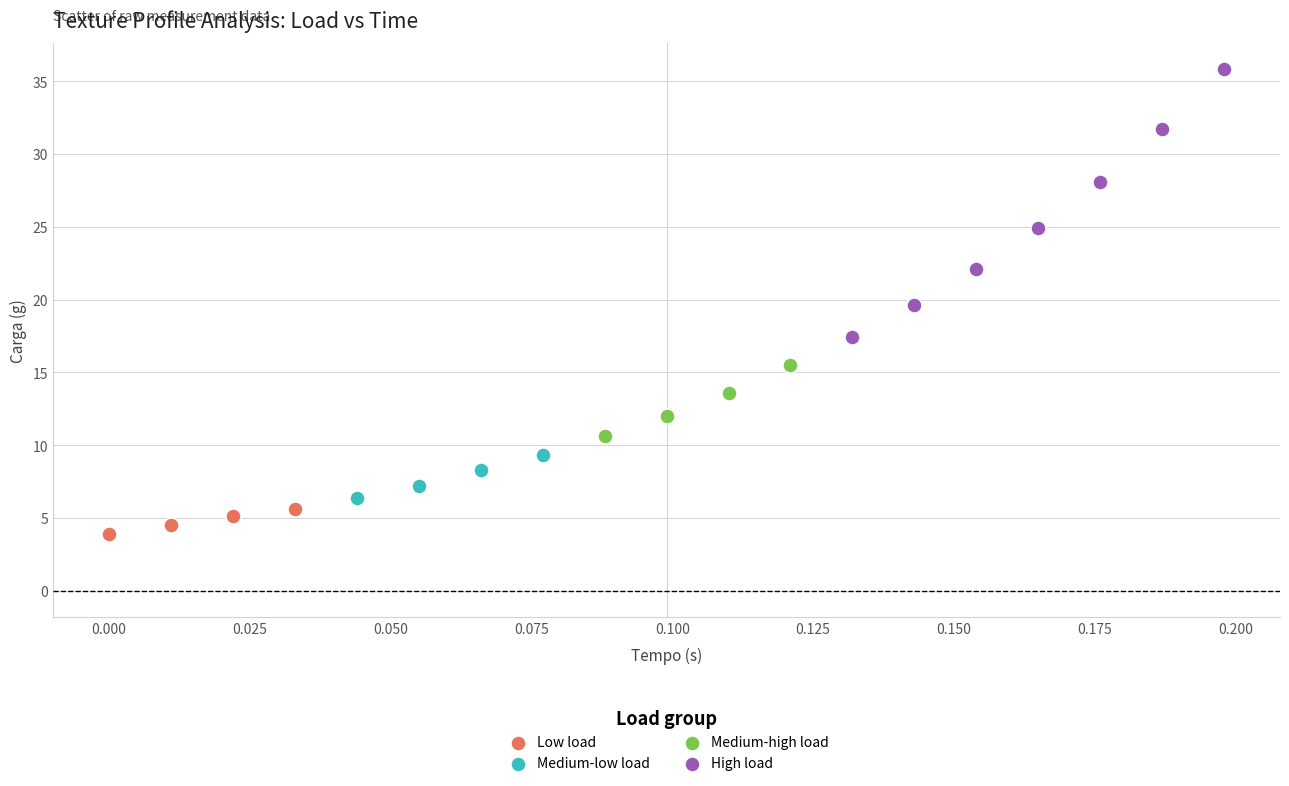

Which series reaches the maximum Y coordinate?

High load